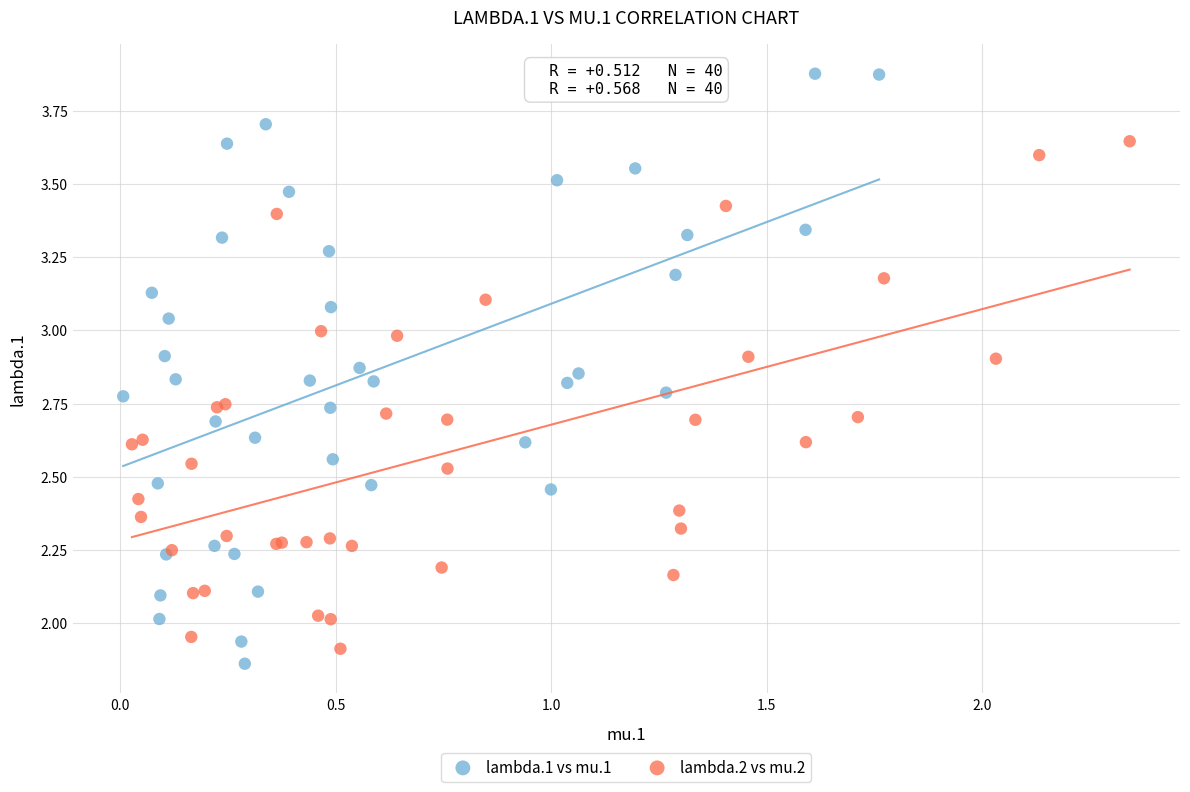

What are all the series names shown in the legend?

lambda.1 vs mu.1, lambda.2 vs mu.2